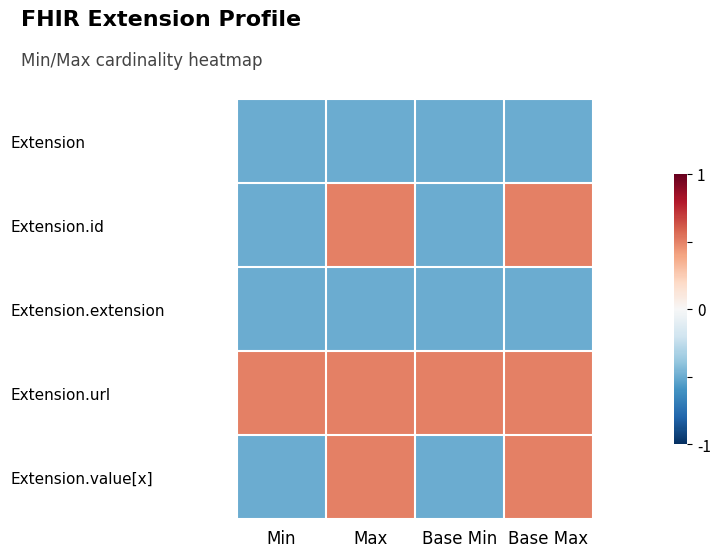

Which category has the highest value across all series?

Max